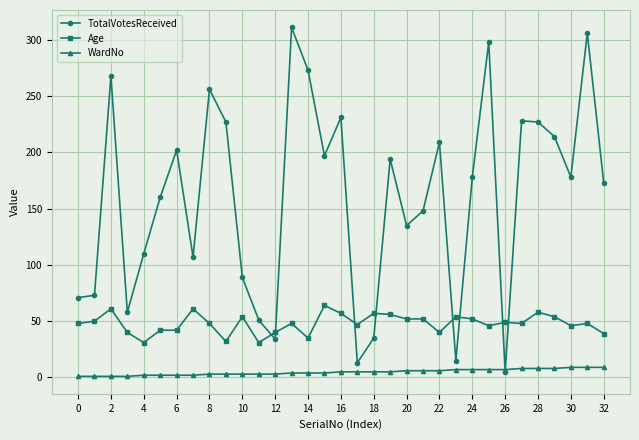

True or false: Age and WardNo cross at least once.

False